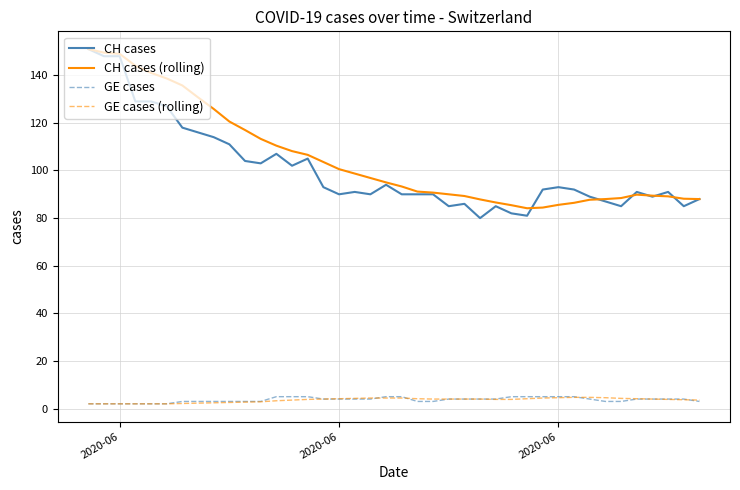

What is the difference between the maximum and minimum values in the CH cases series?

71.0